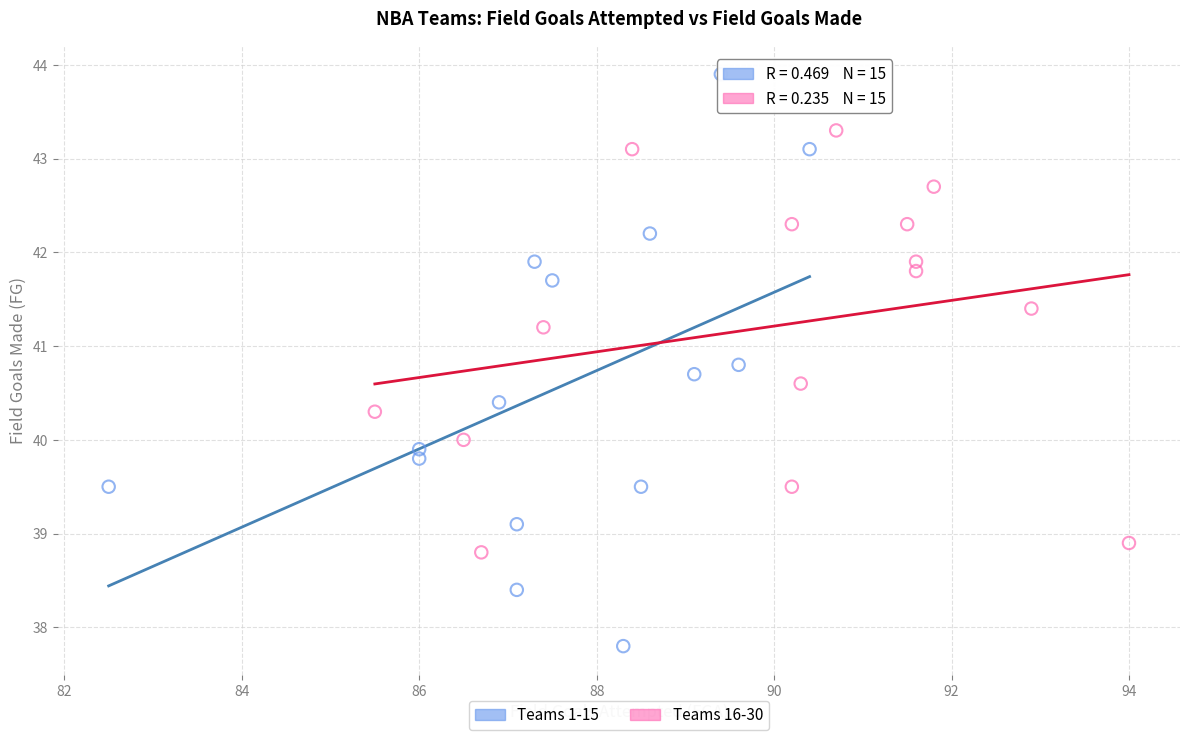

Which series contains the highest Y value?

Teams 1-15